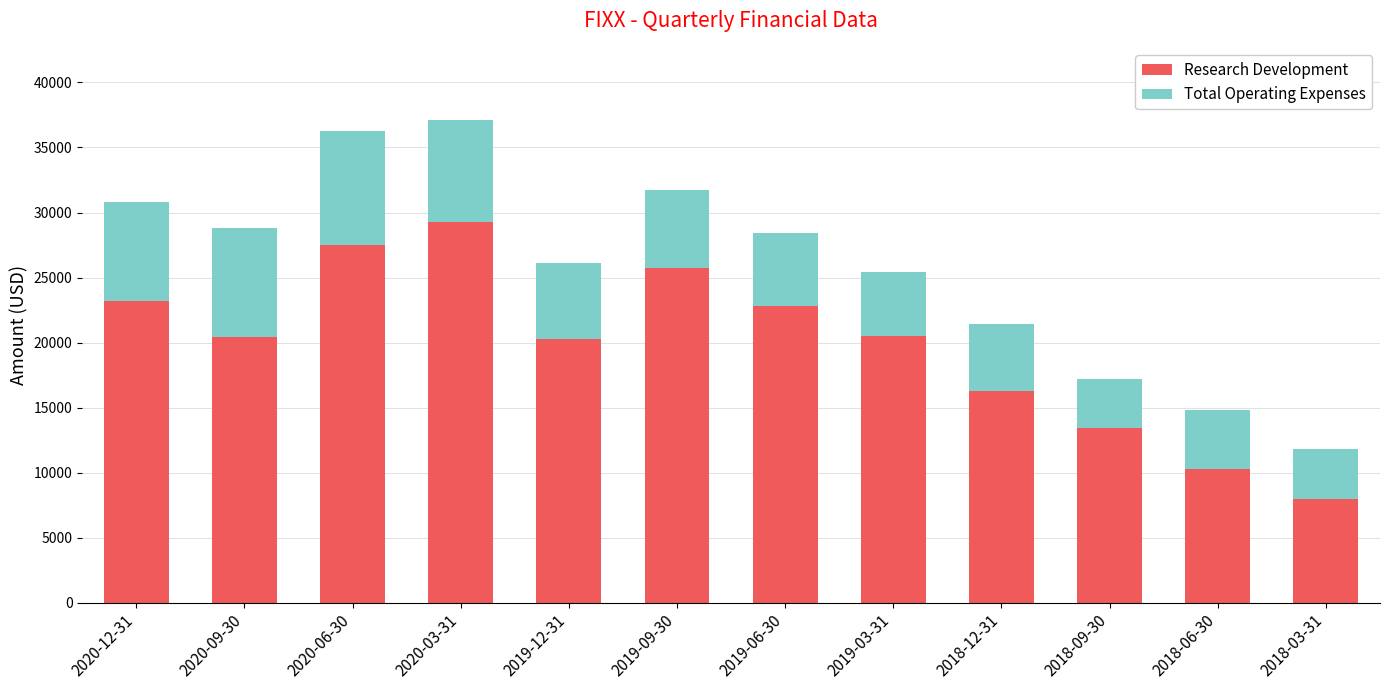

At which label is Research Development closest to 18650?

2019-12-31